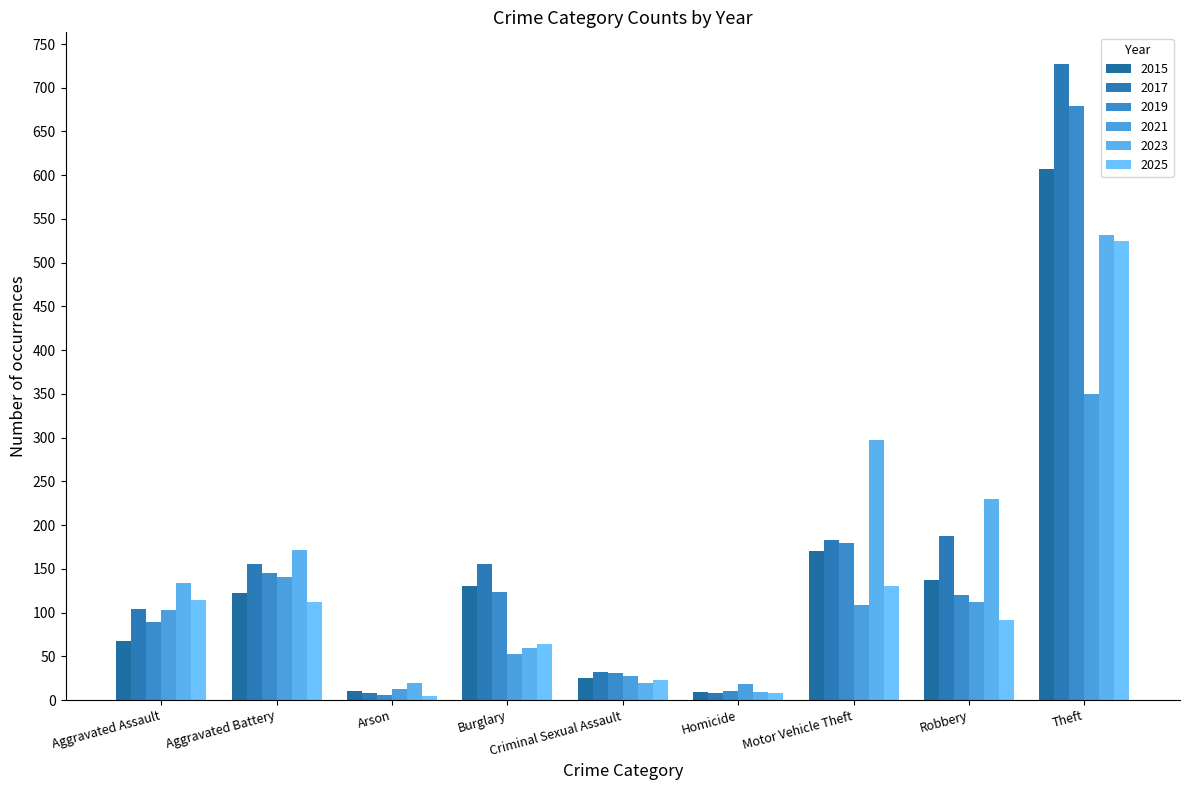

List the series in order of their peak value, highest first.

2017, 2019, 2015, 2023, 2025, 2021